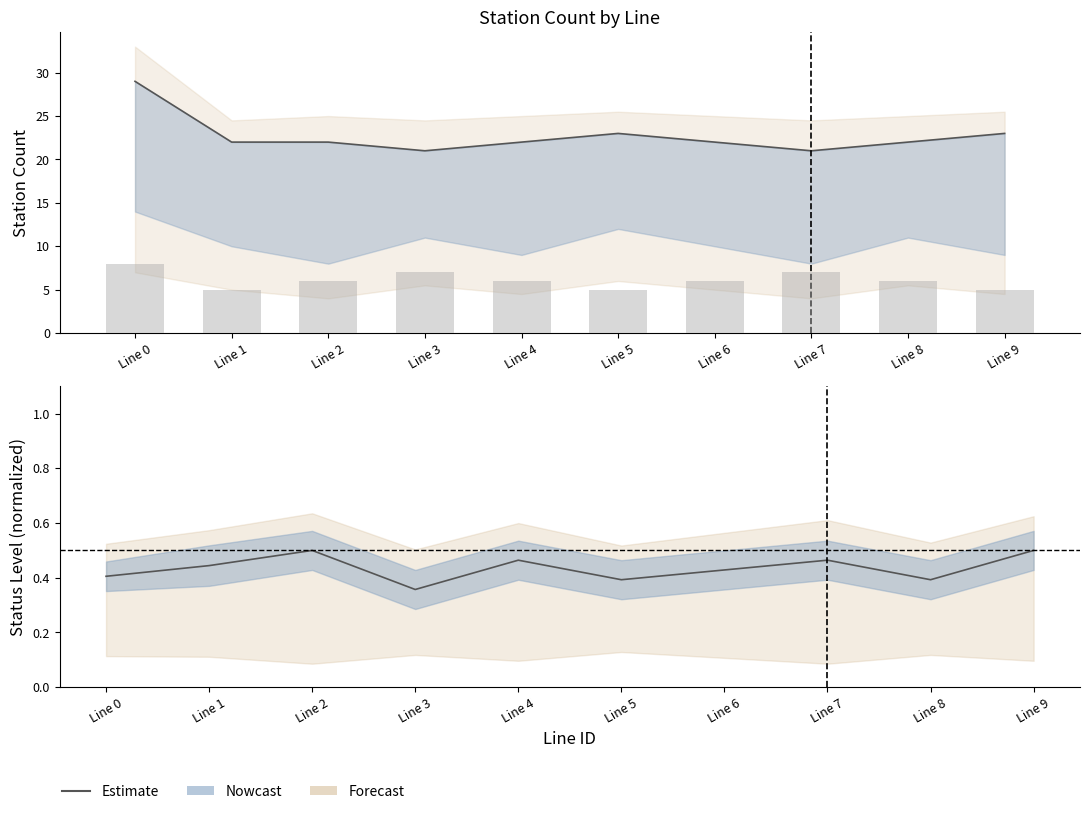

Count the number of categories in the chart.

10